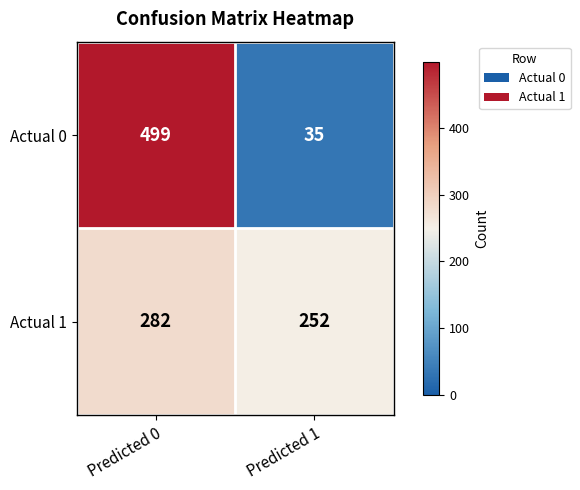

Is the value of Actual 1 at Predicted 0 greater than the value of Actual 0 at Predicted 1?

Yes